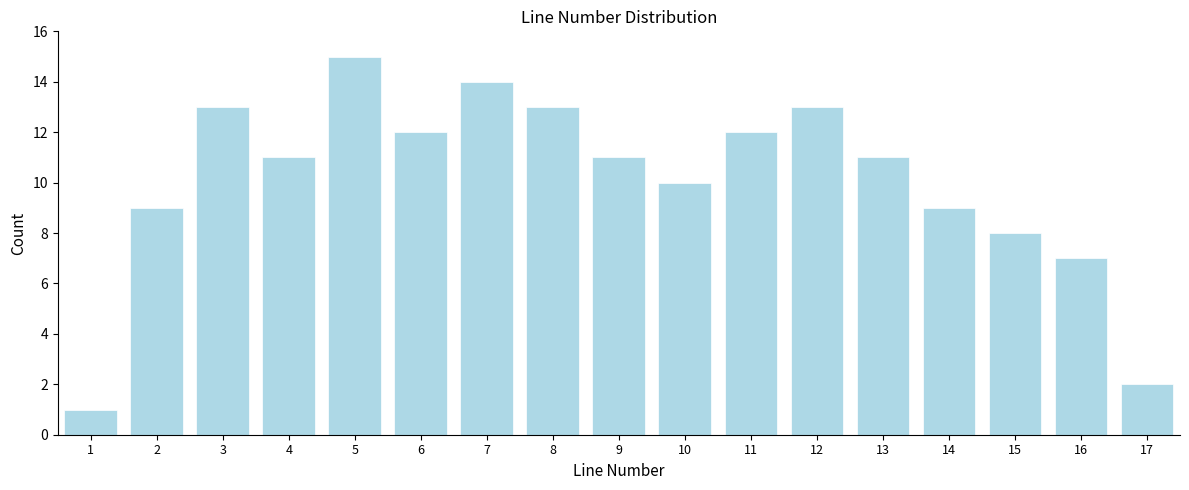

Reading left to right, extract all data points from this chart.

1	9	13	11	15	12	14	13	11	10	12	13	11	9	8	7	2